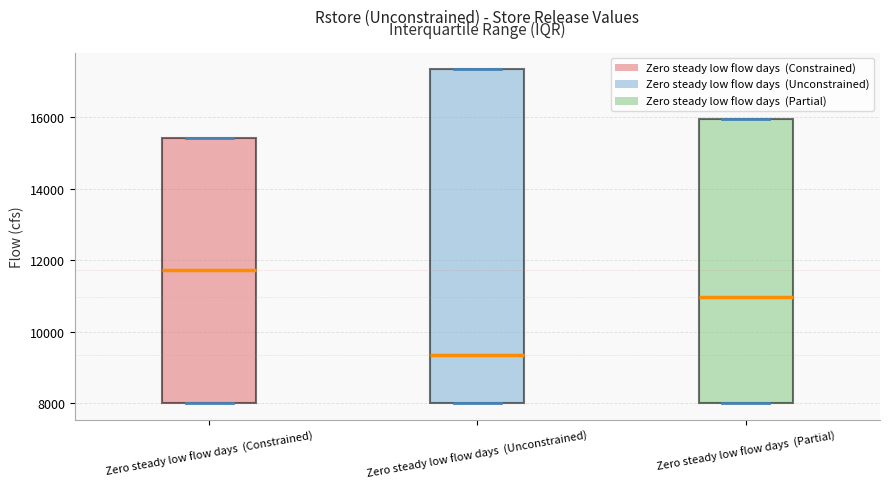

Comparing the boxes themselves (not the whiskers), which one is the tallest?

Zero steady low flow days (Unconstrained)